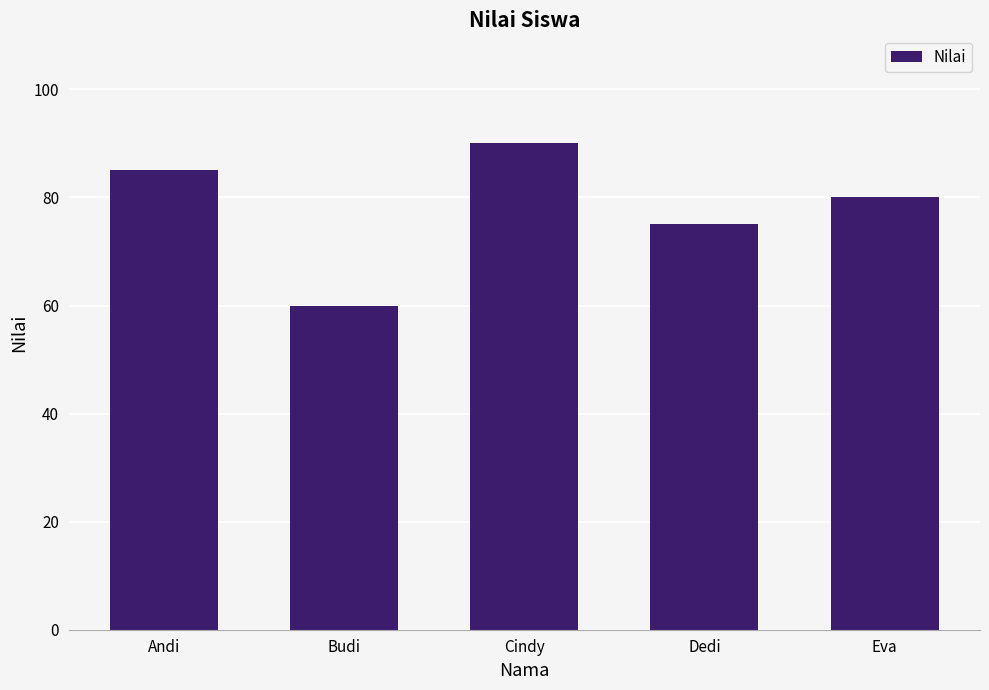

What is the difference between the maximum and minimum values?

30